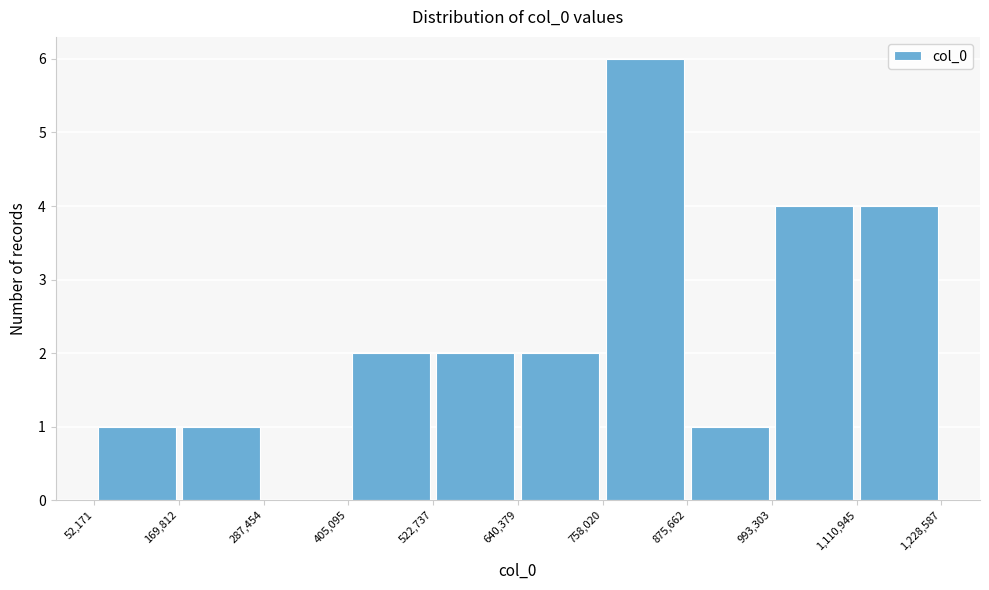

Reading left to right, list every bar in this chart as the range it spans on the x-axis followed by its height. The values are not printed on the chart, so give them approximately, as read against the axis.

52,171 to 169,812: 1
169,812 to 287,454: 1
287,454 to 405,095: 0
405,095 to 522,737: 2
522,737 to 640,379: 2
640,379 to 758,020: 2
758,020 to 875,662: 6
875,662 to 993,303: 1
993,303 to 1,110,945: 4
1,110,945 to 1,228,587: 4